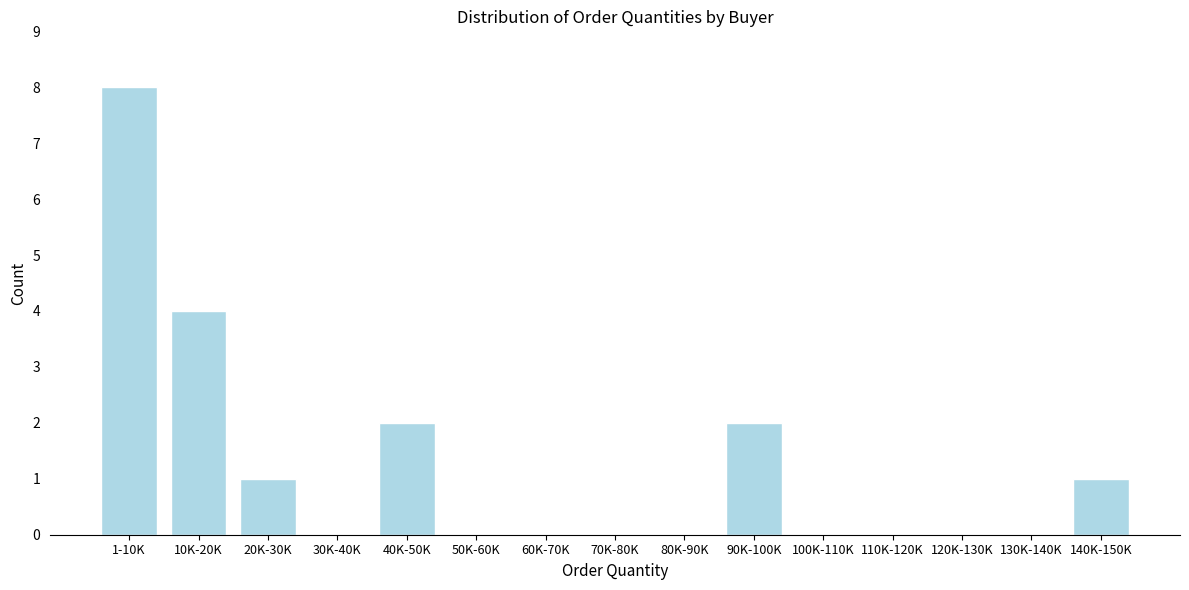

Reading left to right, what are all the values shown in this chart?

1-10K=8	10K-20K=4	20K-30K=1	30K-40K=0	40K-50K=2	50K-60K=0	60K-70K=0	70K-80K=0	80K-90K=0	90K-100K=2	100K-110K=0	110K-120K=0	120K-130K=0	130K-140K=0	140K-150K=1